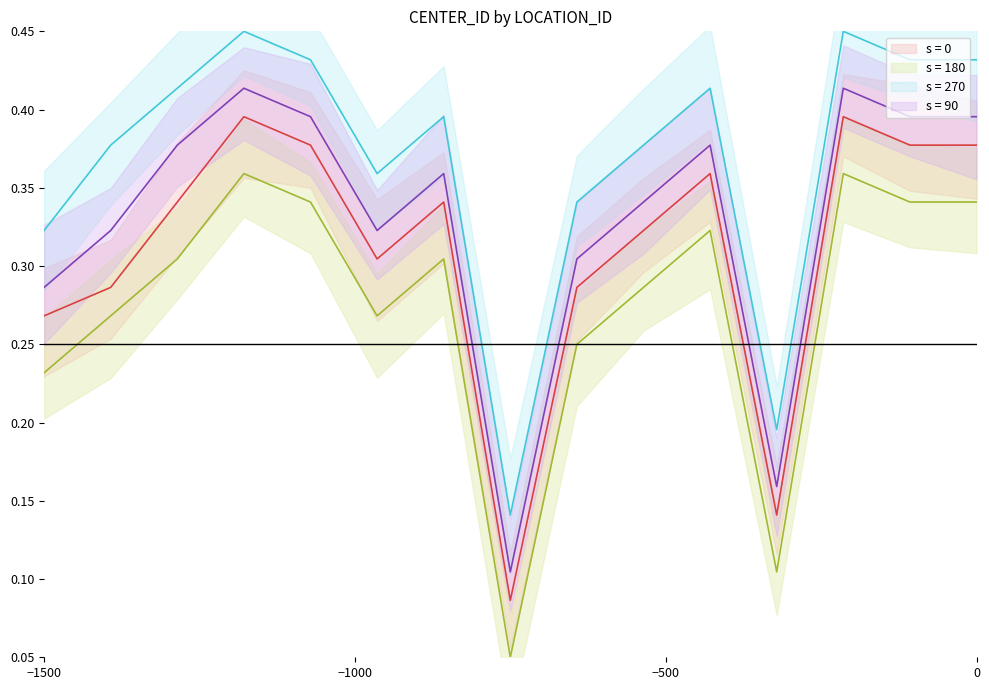

What is the difference between the maximum and second lowest values in the s = 180 series?

0.3